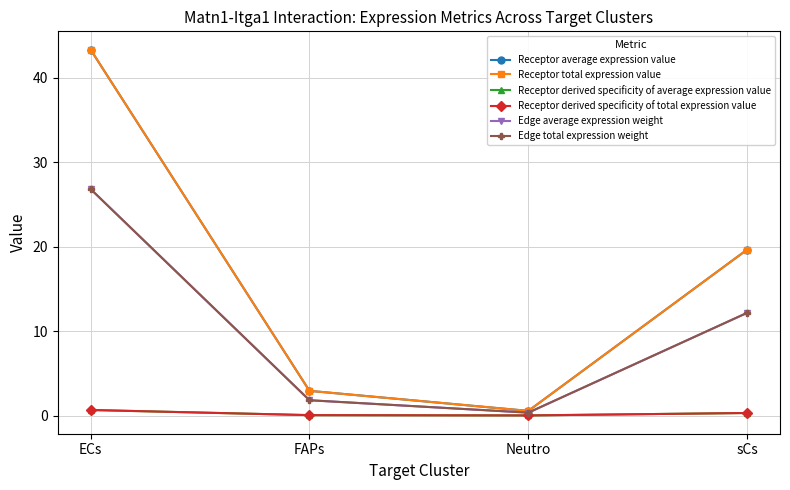

What are all the series names shown in the legend?

Receptor average expression value, Receptor total expression value, Receptor derived specificity of average expression value, Receptor derived specificity of total expression value, Edge average expression weight, Edge total expression weight